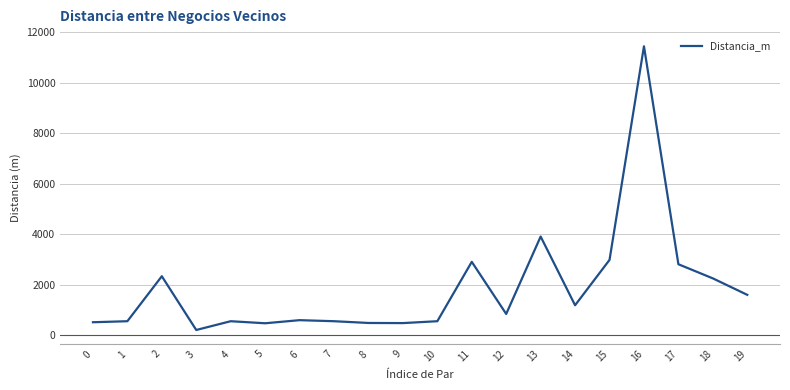

At which category does the chart reach its minimum across all series?

3